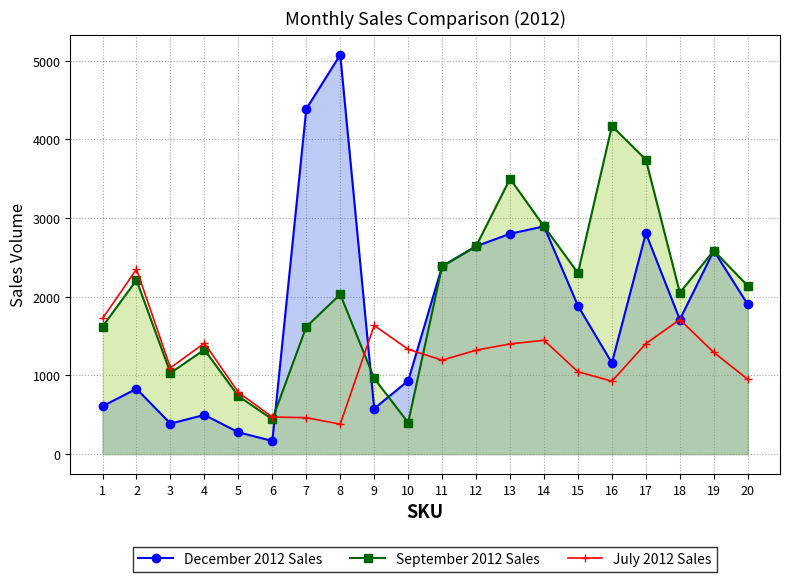

What is the difference between the December 2012 Sales values at 7 and 16?

3230